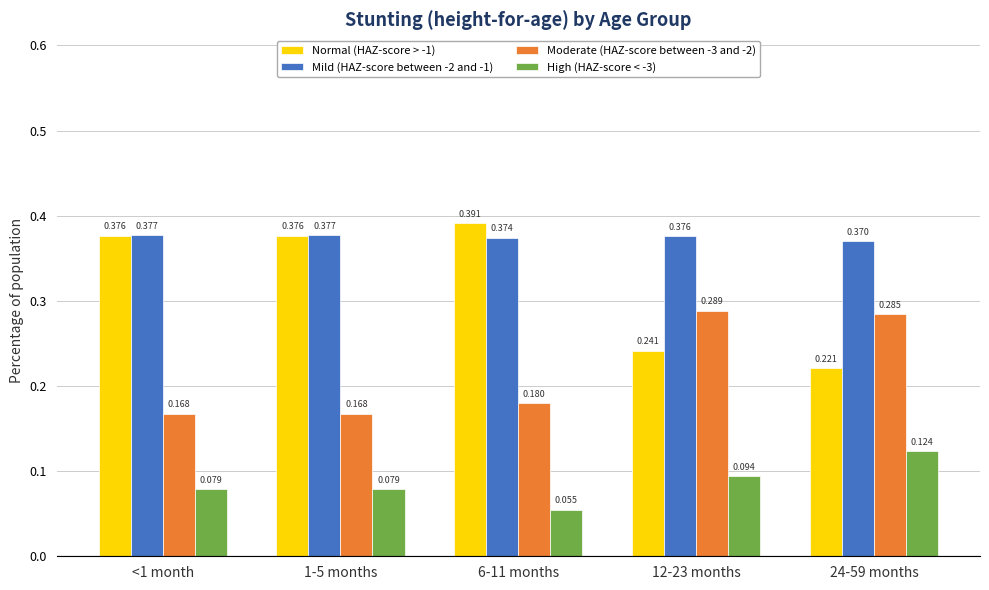

Is the value of Moderate (HAZ-score between -3 and -2) at 12-23 months greater than the value of Mild (HAZ-score between -2 and -1) at 6-11 months?

No